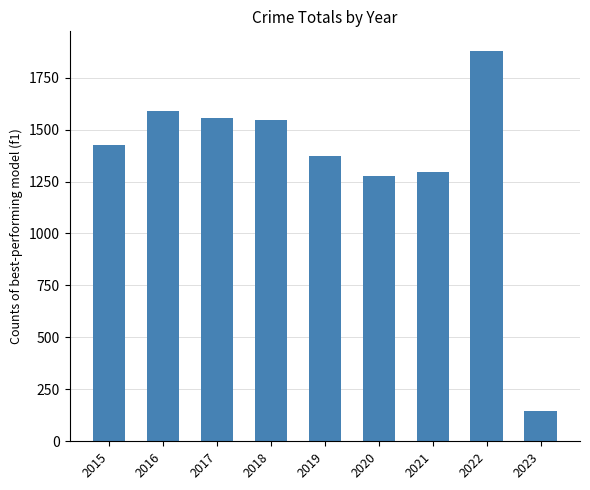

What is the change in value from 2016 to 2023?

-1442